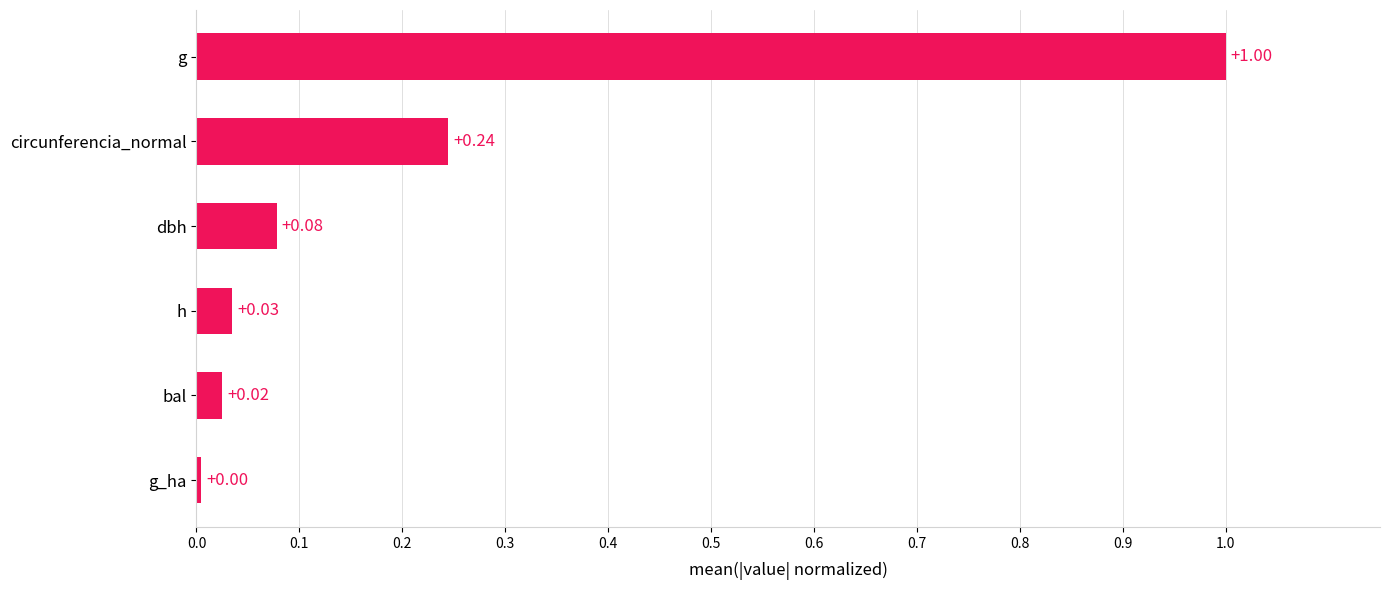

Which category has the highest value across all series?

g